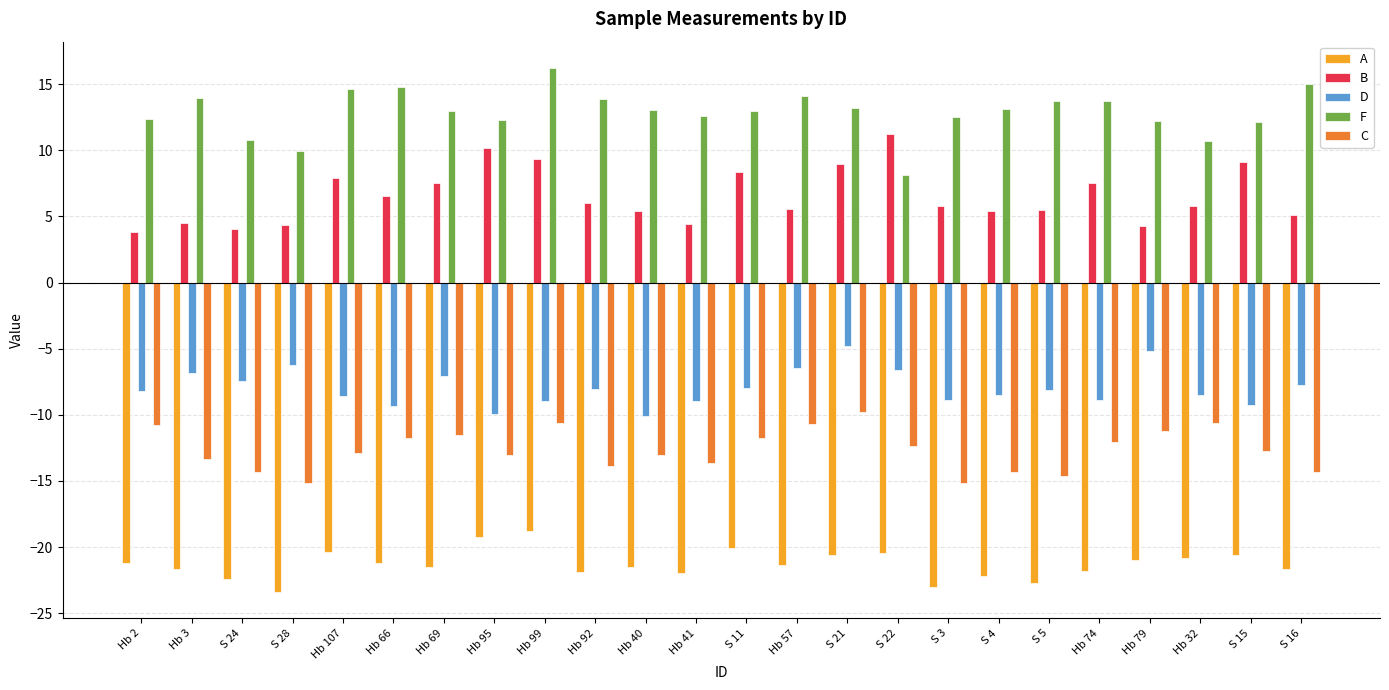

Rank the series by their maximum value, from lowest to highest.

A, C, D, B, F